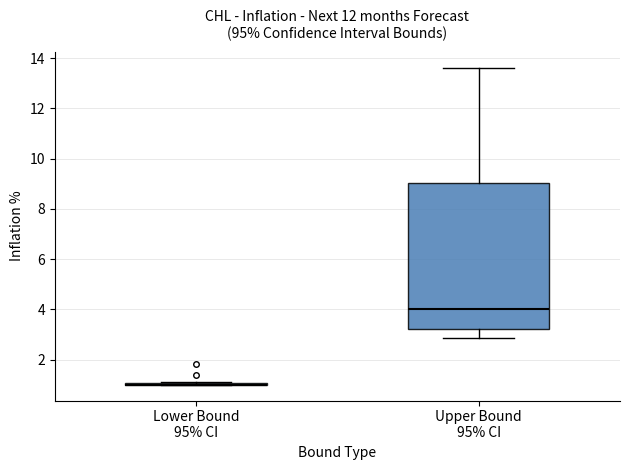

Reading left to right, read every box against the y-axis: the position of its median line, the range the box covers, and the ends of its whiskers. The values are not printed on the chart, so give them approximately, as read against the axis.

Lower Bound 95% CI: box collapsed to a line at 1.0, whiskers 1.0 to 1.2
Upper Bound 95% CI: median 4.0, box 3.2 to 9.0, whiskers 2.8 to 13.6